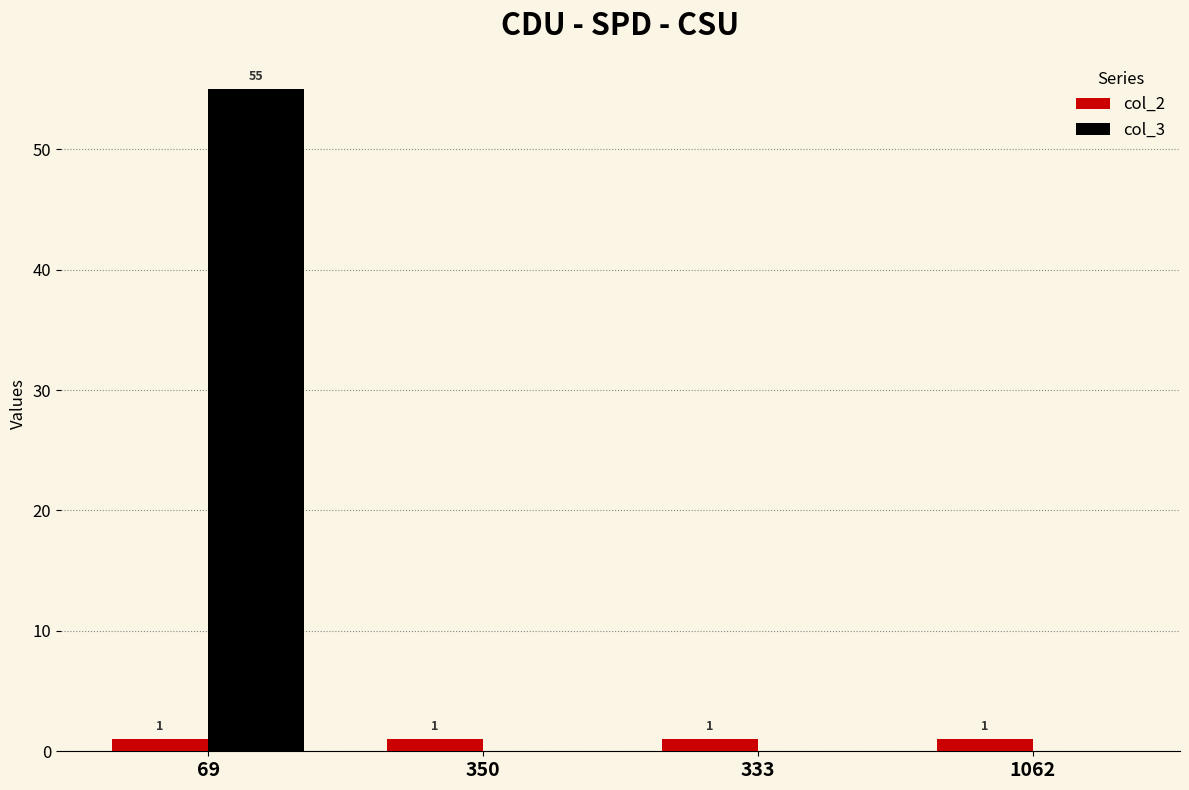

Which series has the largest range (max minus min)?

col_3